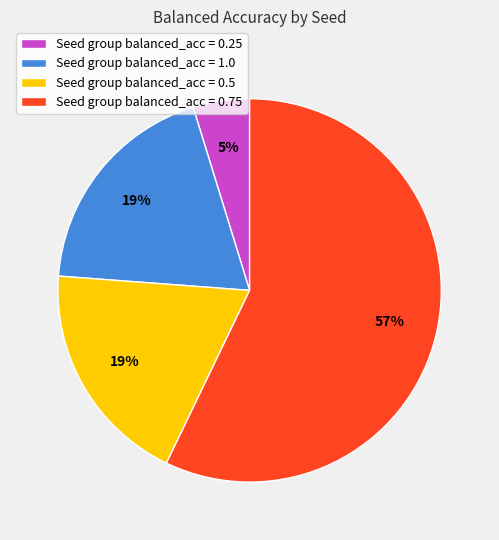

To the nearest percent, what percentage of the pie is Seed group balanced_acc = 0.25?

5%